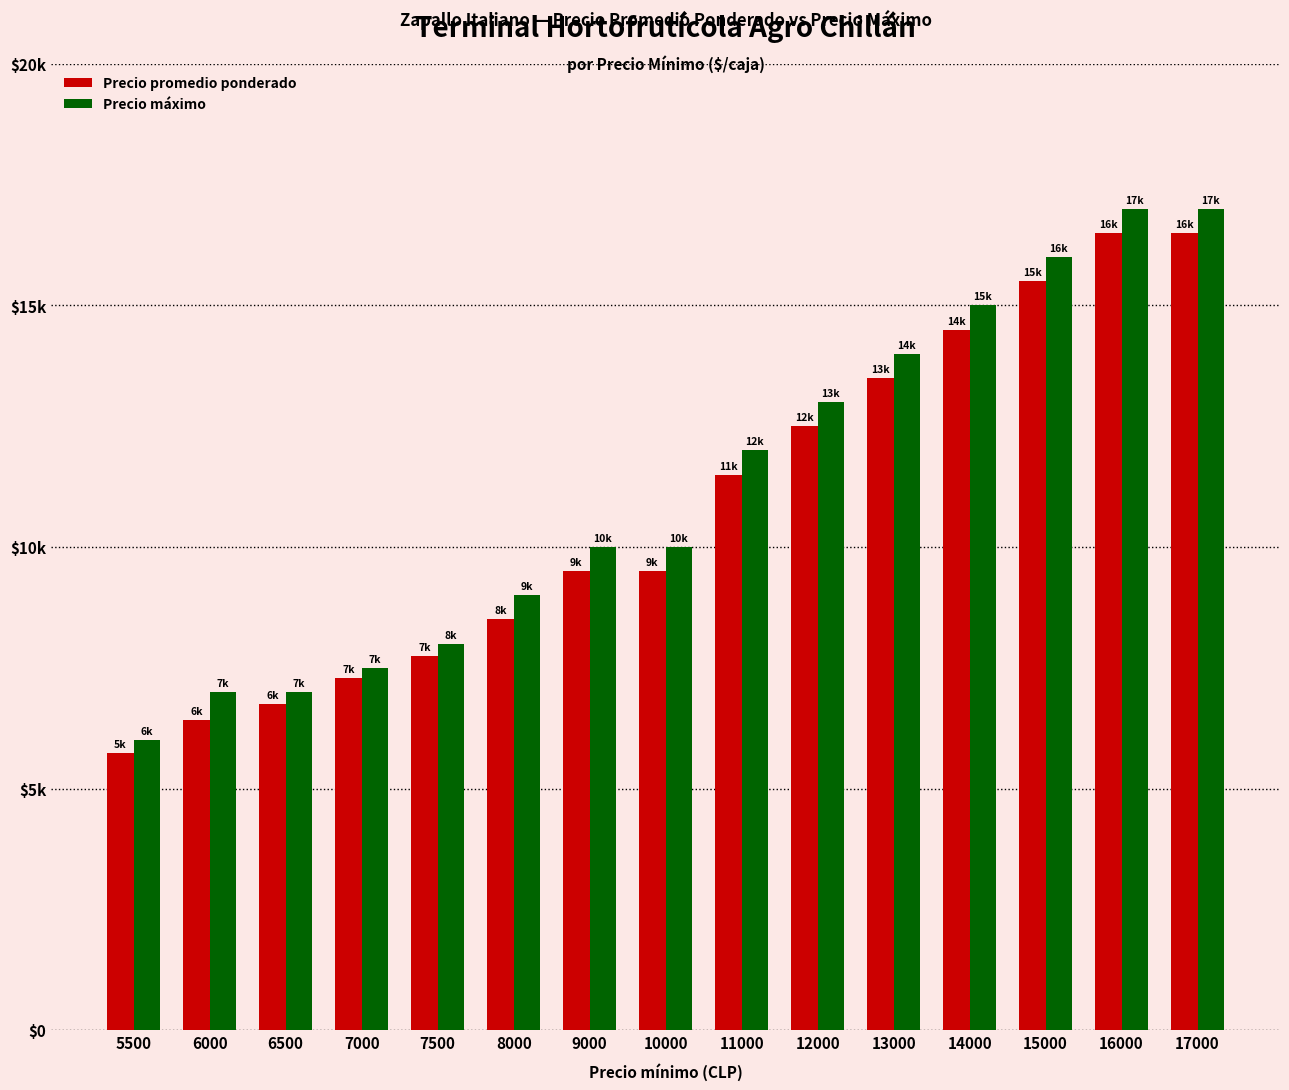

Does the chart contain any negative values?

No